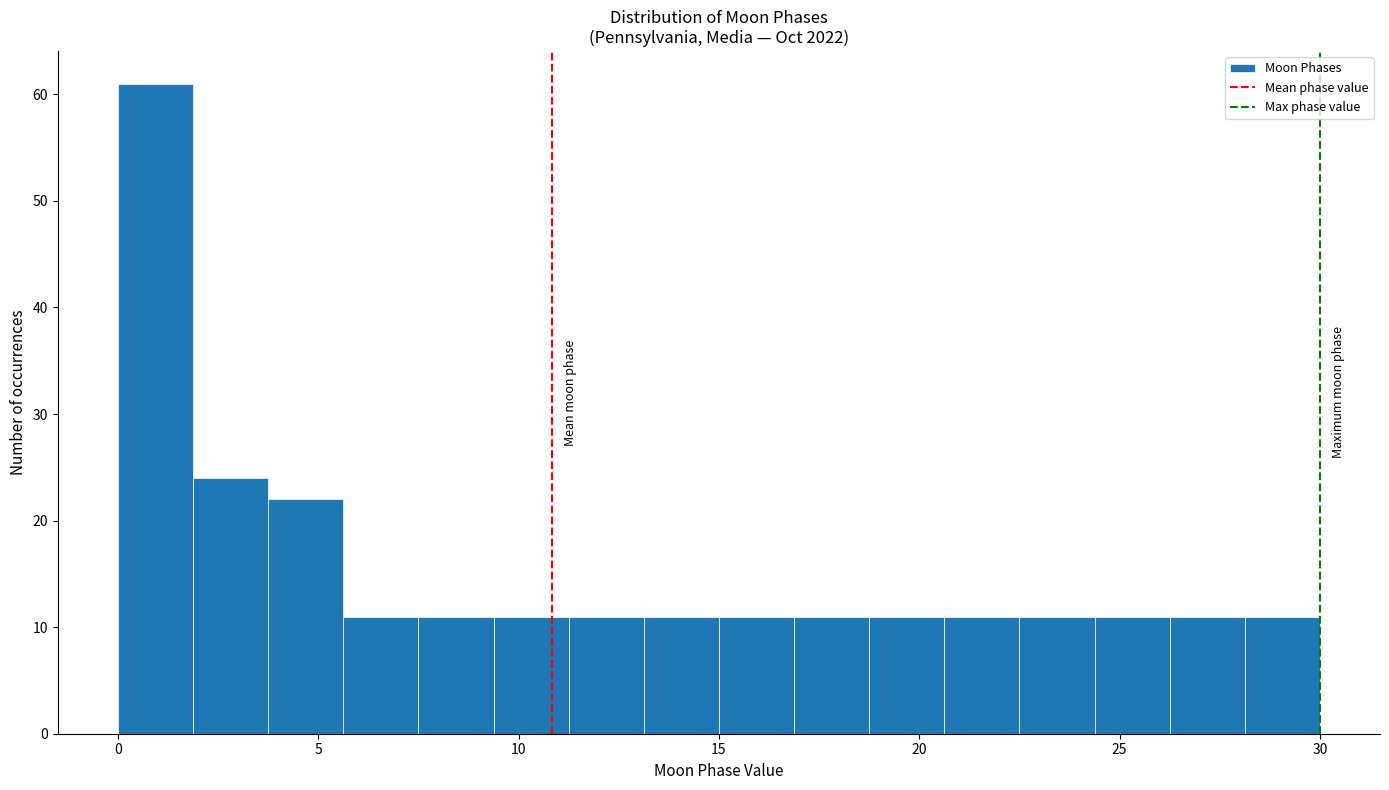

Read against the x-axis, roughly where is the centre of the tallest bar?

1.0